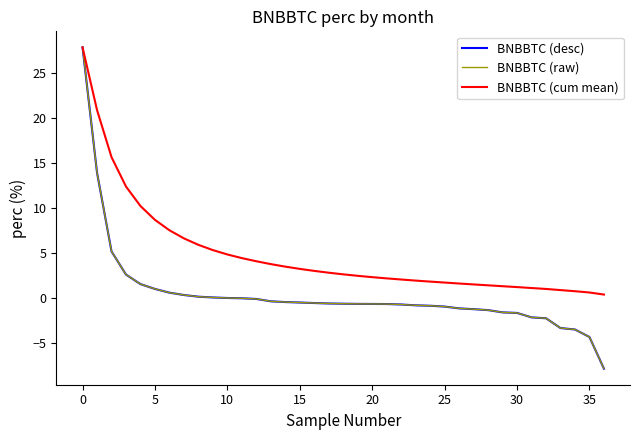

What is the greatest value displayed?

27.9